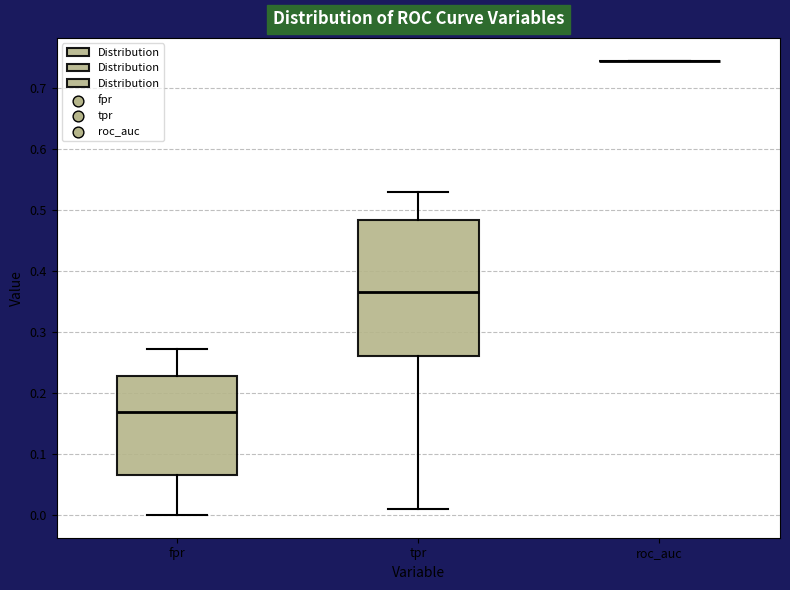

Where does the lower whisker of the box for tpr end on the y-axis? The values are not printed on the chart, so give them approximately, as read against the axis.

0.01